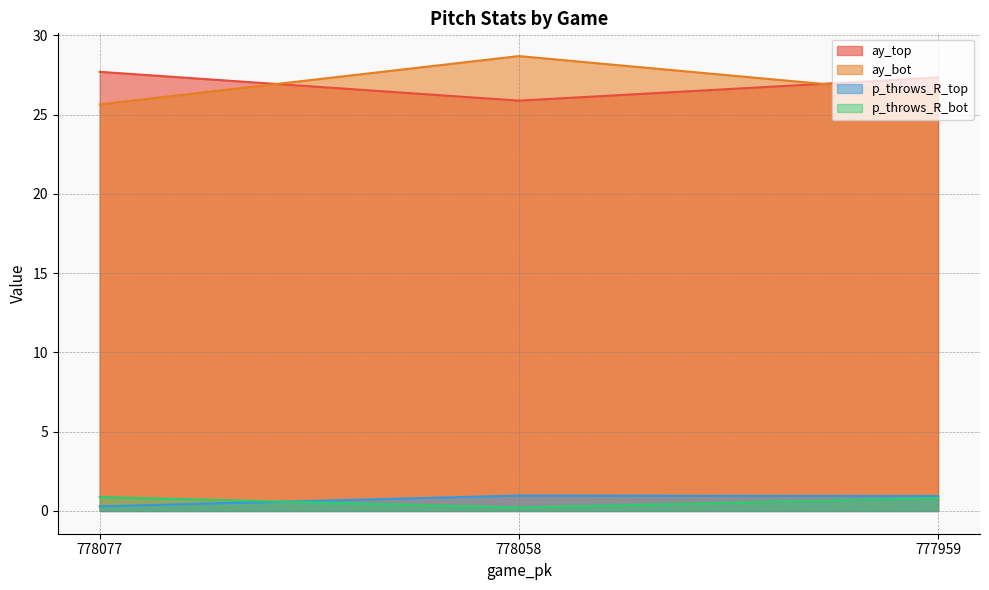

List the labels in order of ay_top value, smallest first.

778058, 777959, 778077